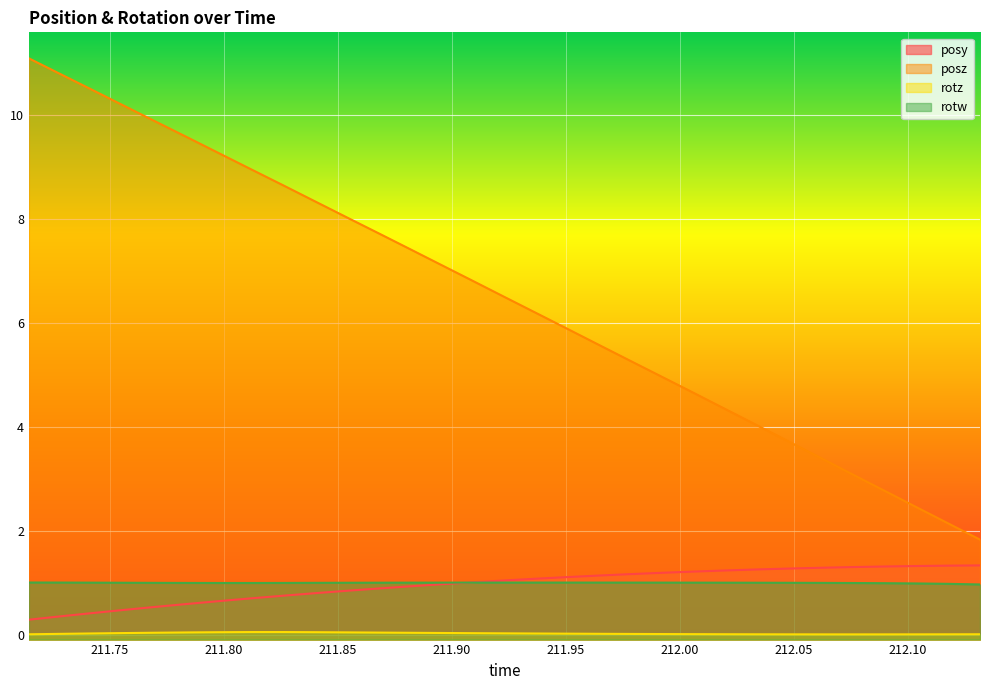

What is the total value across all series at 212.0067?

6.8